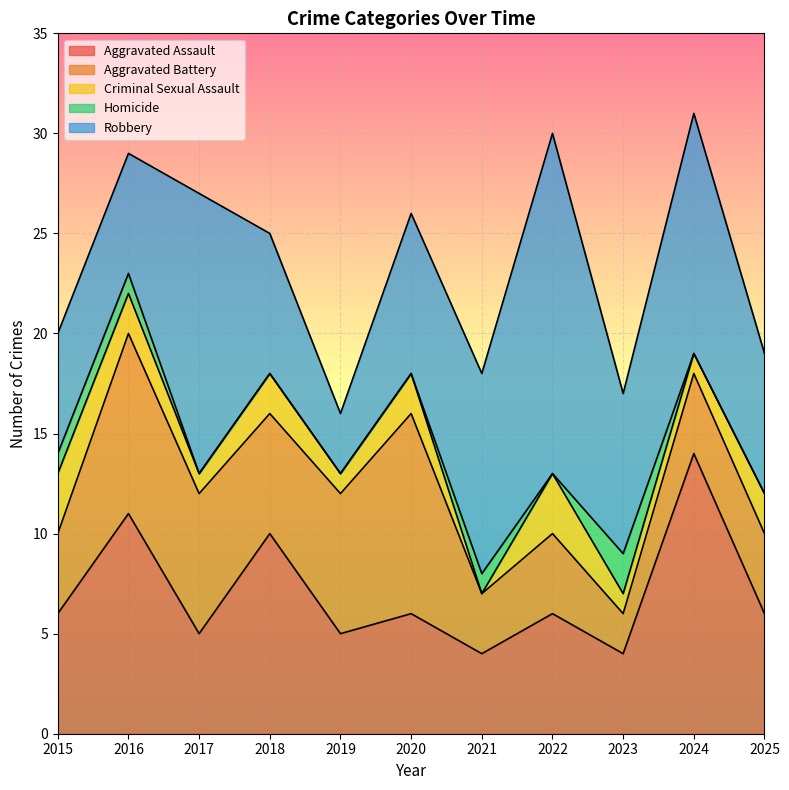

How many interior local valleys does the Criminal Sexual Assault series have?

3